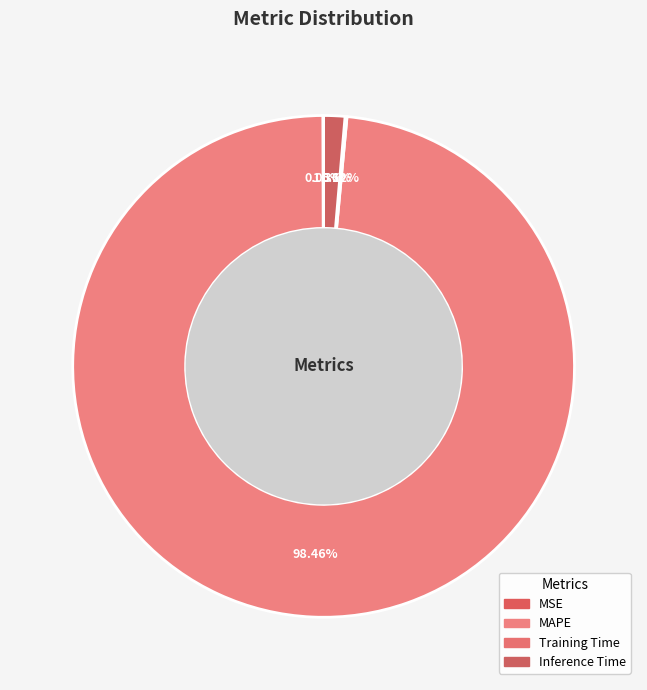

Is it true that MSE is 1% of the pie?

False